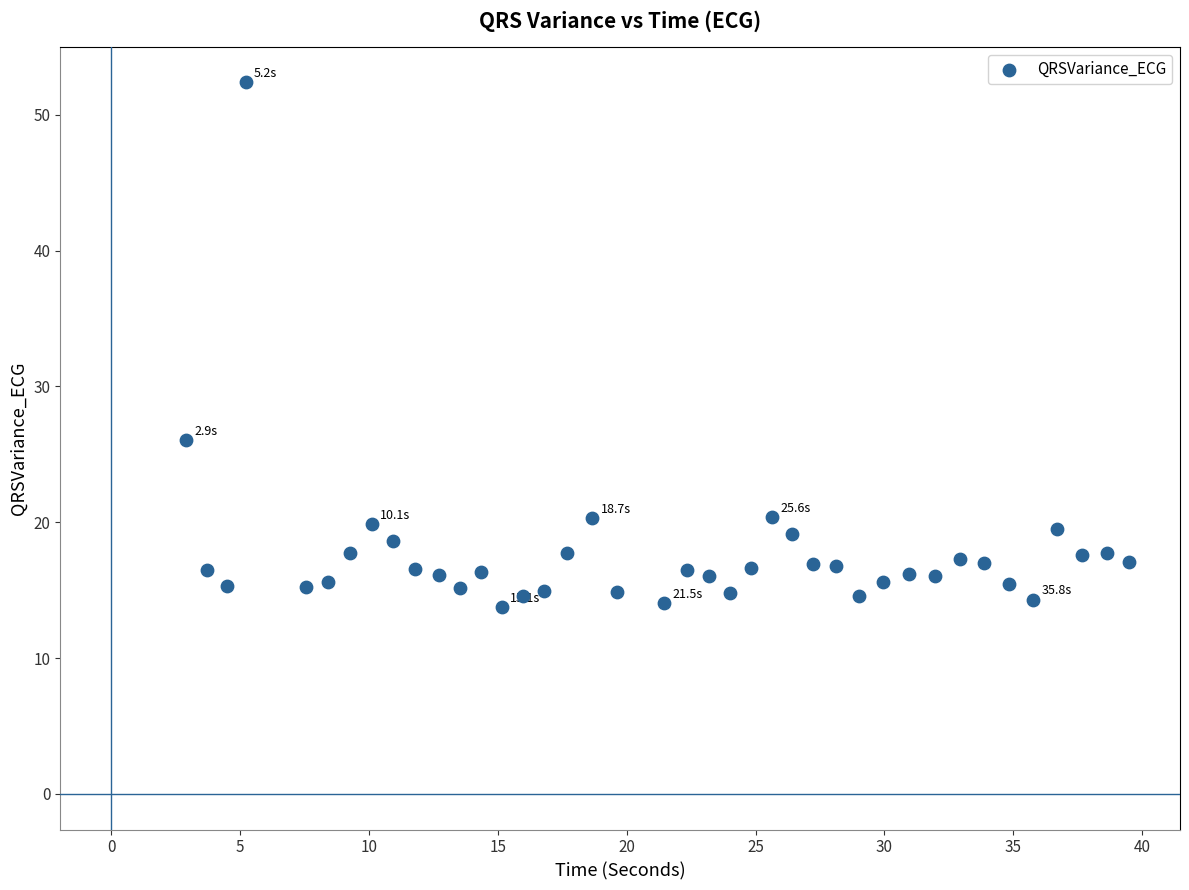

What is the range of Y values (max minus min)?

38.6